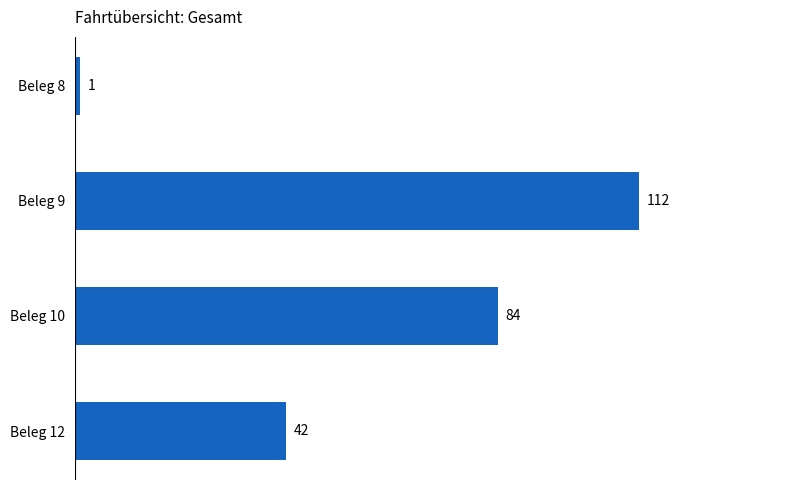

What is the change in value from Beleg 10 to Beleg 12?

-42